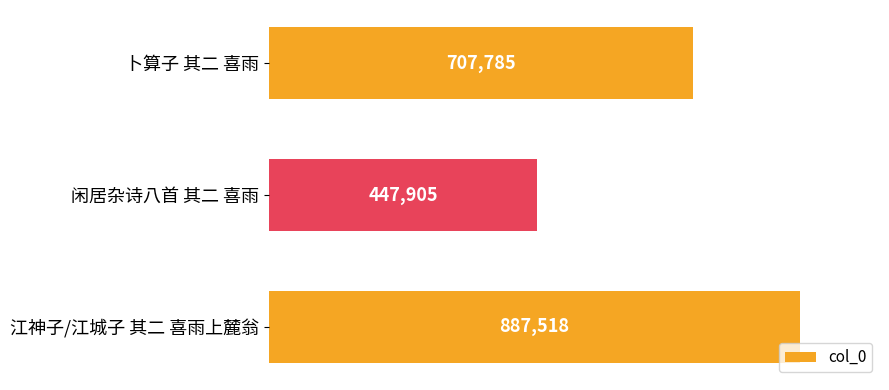

Does the chart contain any negative values?

No